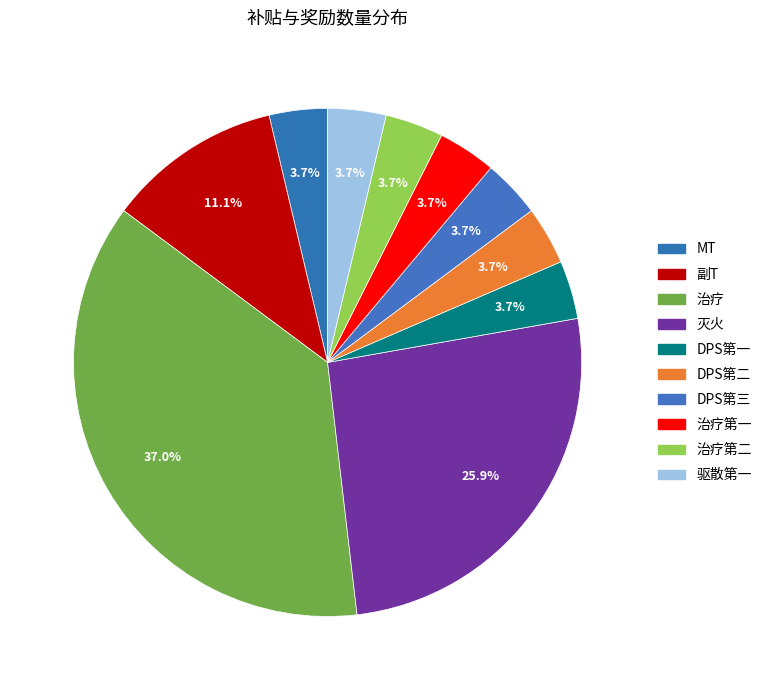

Is there a majority slice in this chart?

No